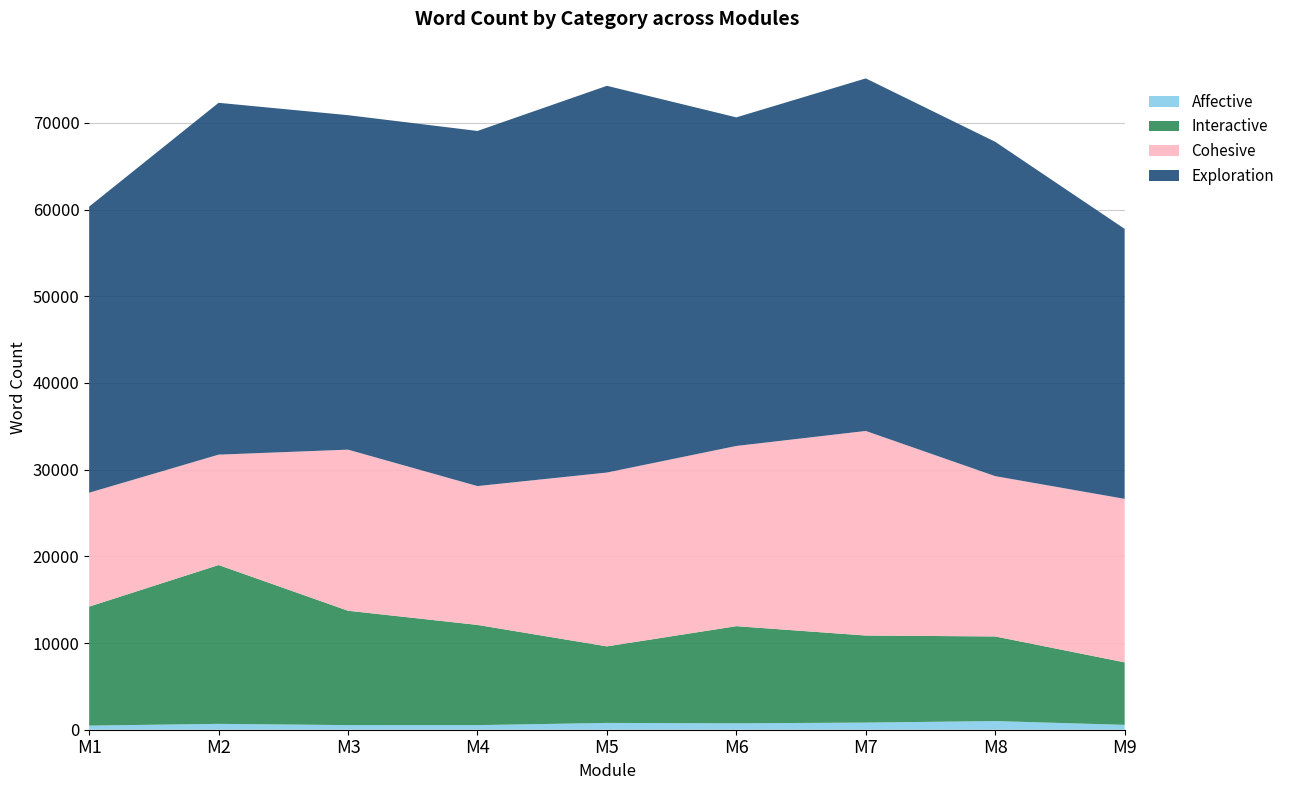

Reading right to left, list all the values displayed in this chart.

Affective: M9=562	M8=997	M7=824	M6=738	M5=785	M4=530	M3=533	M2=677	M1=476
Interactive: M9=7210	M8=9763	M7=10042	M6=11207	M5=8830	M4=11560	M3=13192	M2=18321	M1=13725
Cohesive: M9=18858	M8=18492	M7=23598	M6=20789	M5=20053	M4=16015	M3=18583	M2=12734	M1=13139
Exploration: M9=31145	M8=38568	M7=40670	M6=37904	M5=44610	M4=40967	M3=38584	M2=40587	M1=33004